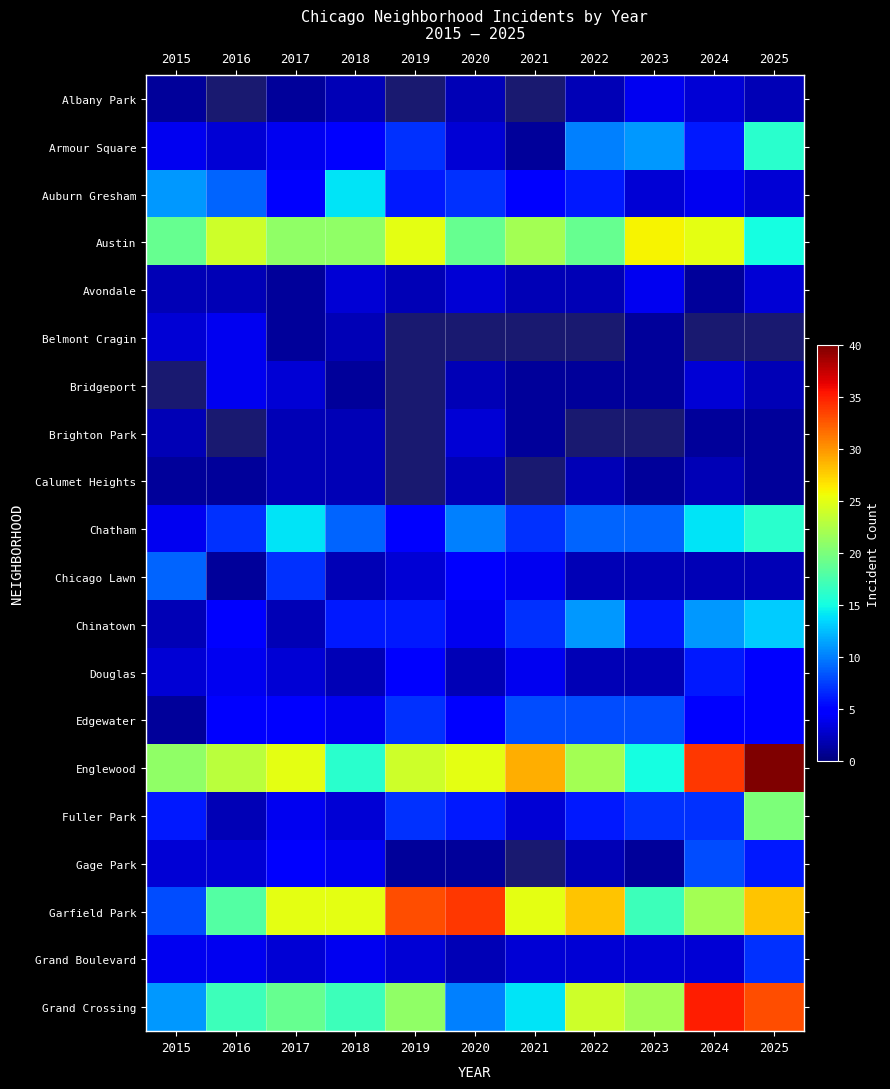

What is the smallest value displayed?

1.0